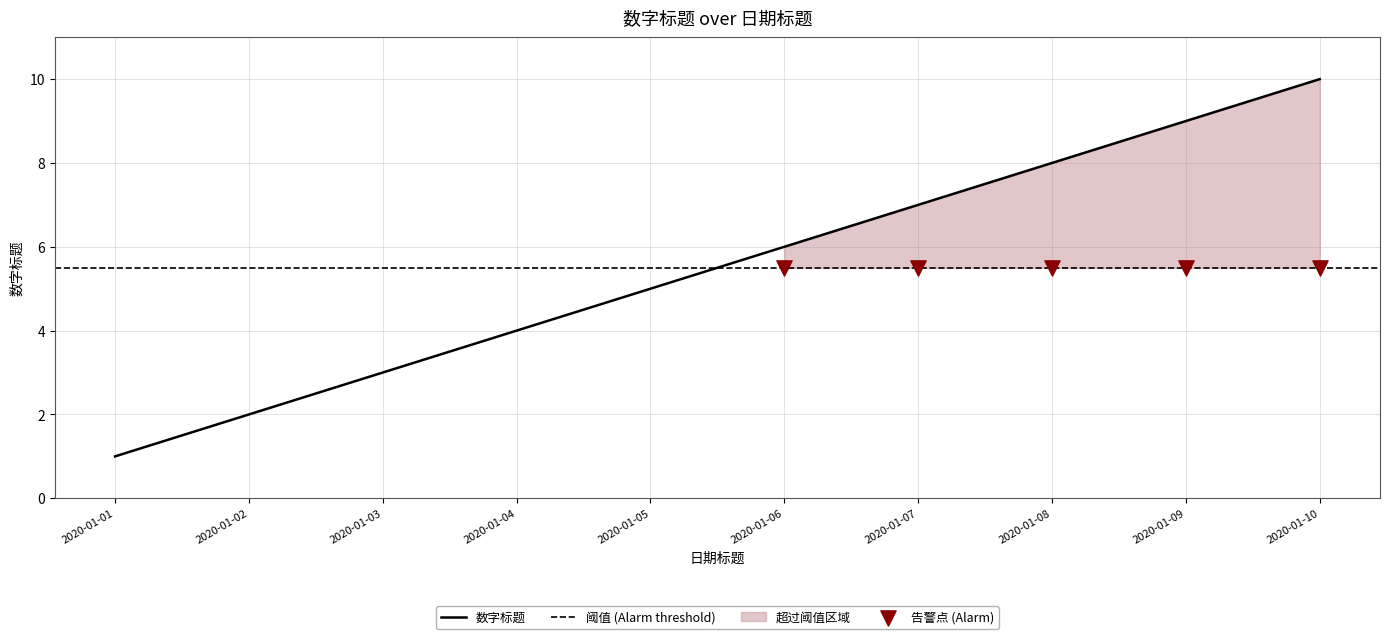

Which has a higher value, 2020-01-10 or 2020-01-01?

2020-01-10